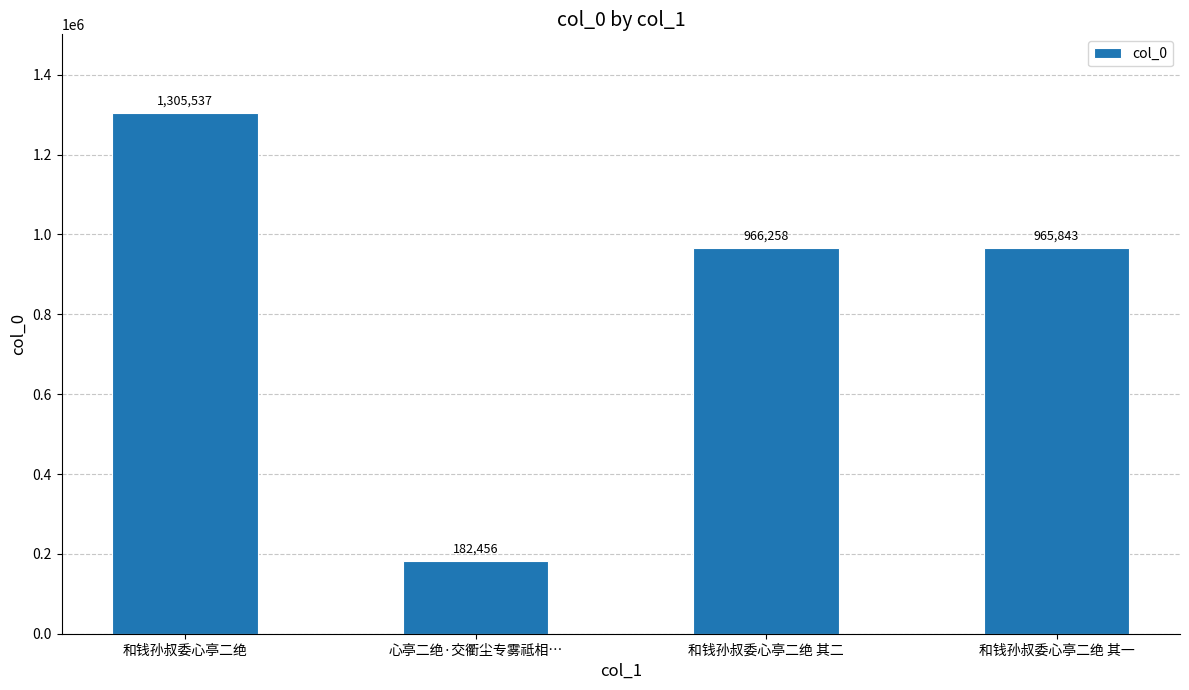

Where does the data first go above 966258?

和钱孙叔委心亭二绝